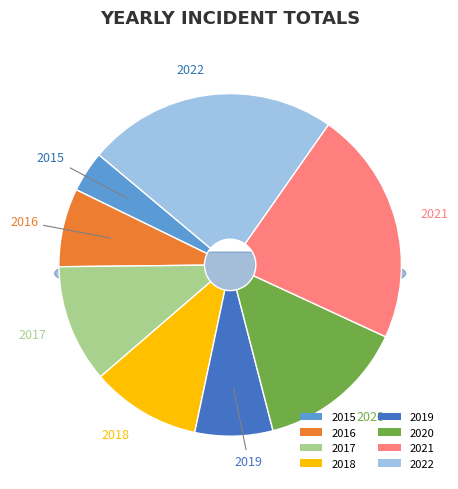

True or false: 2022 accounts for 24% of the total.

True